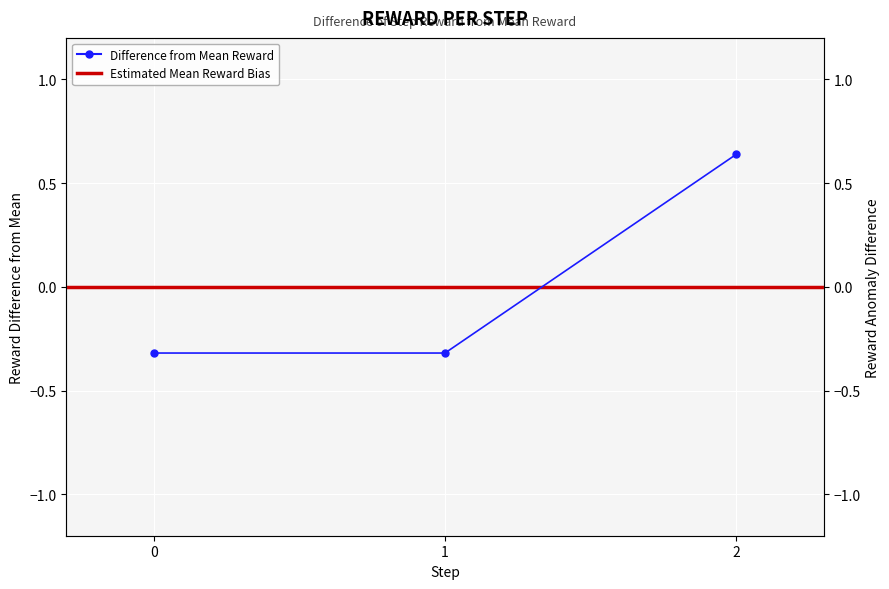

Reading right to left, transcribe all the data shown in this chart.

0.6	-0.3	-0.3